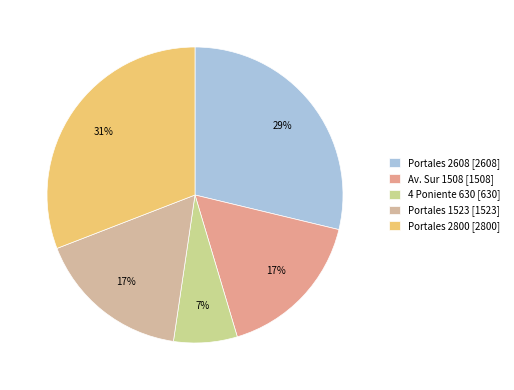

Does Portales 1523 account for over 50% of the chart?

No